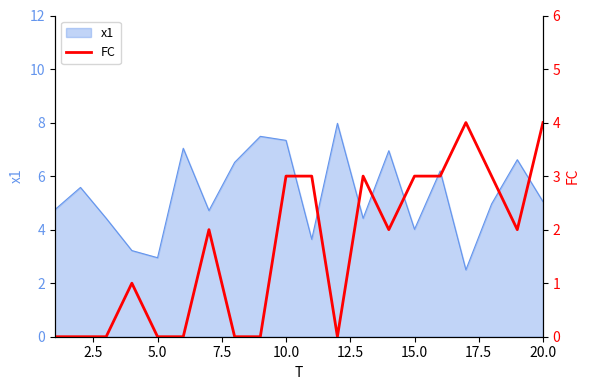

What is the maximum value for x1?

8.0